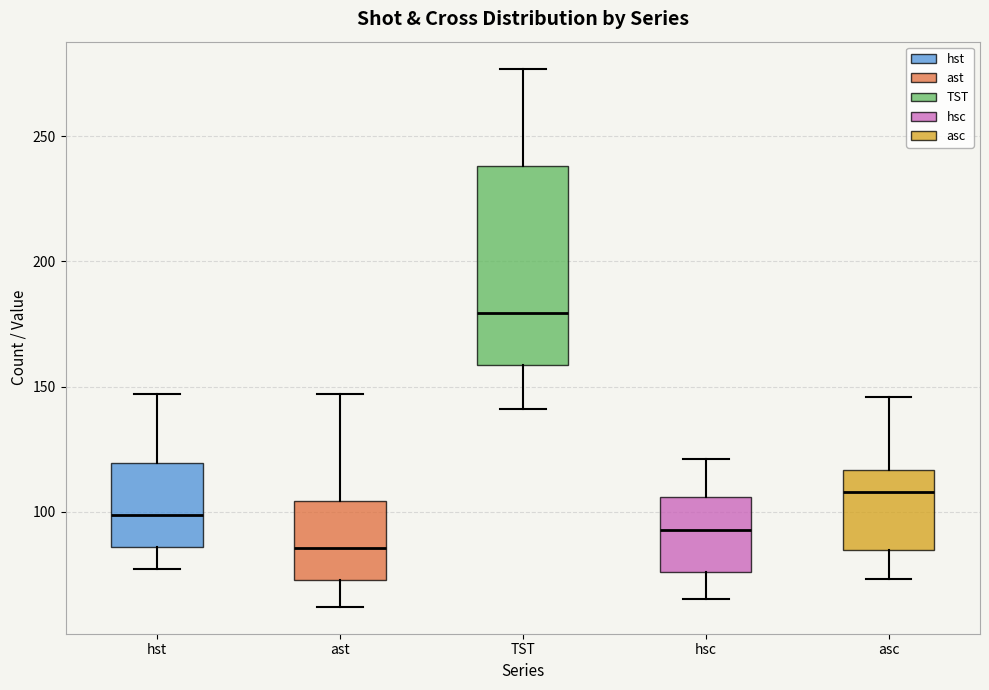

Which box has the lowest median line?

ast